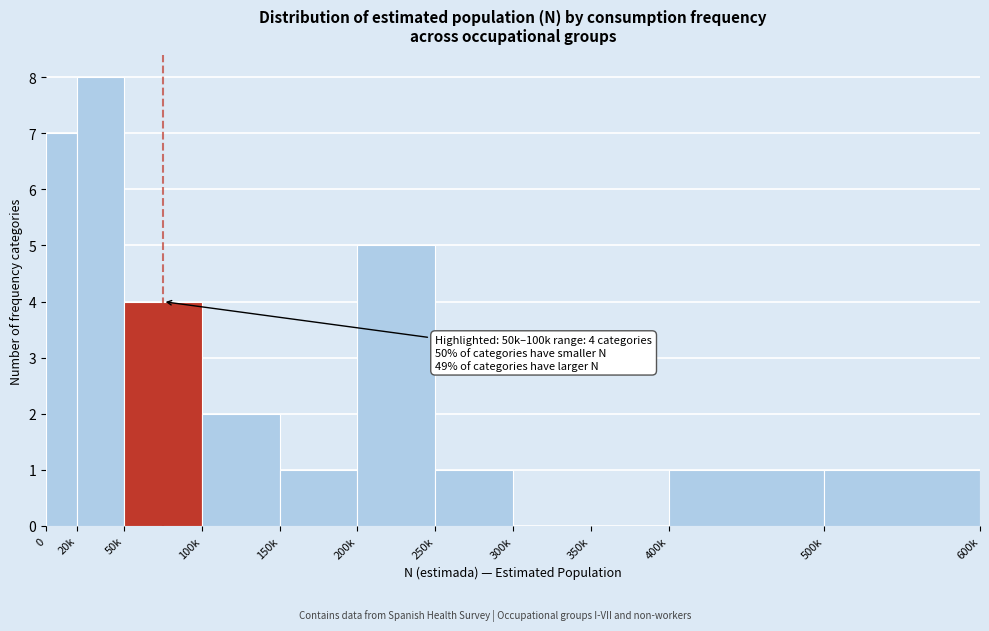

Reading left to right, list all the values displayed in this chart.

0=7	20k=8	50k=4	100k=2	150k=1	200k=5	250k=1	300k=0	350k=0	400k=1	500k=1